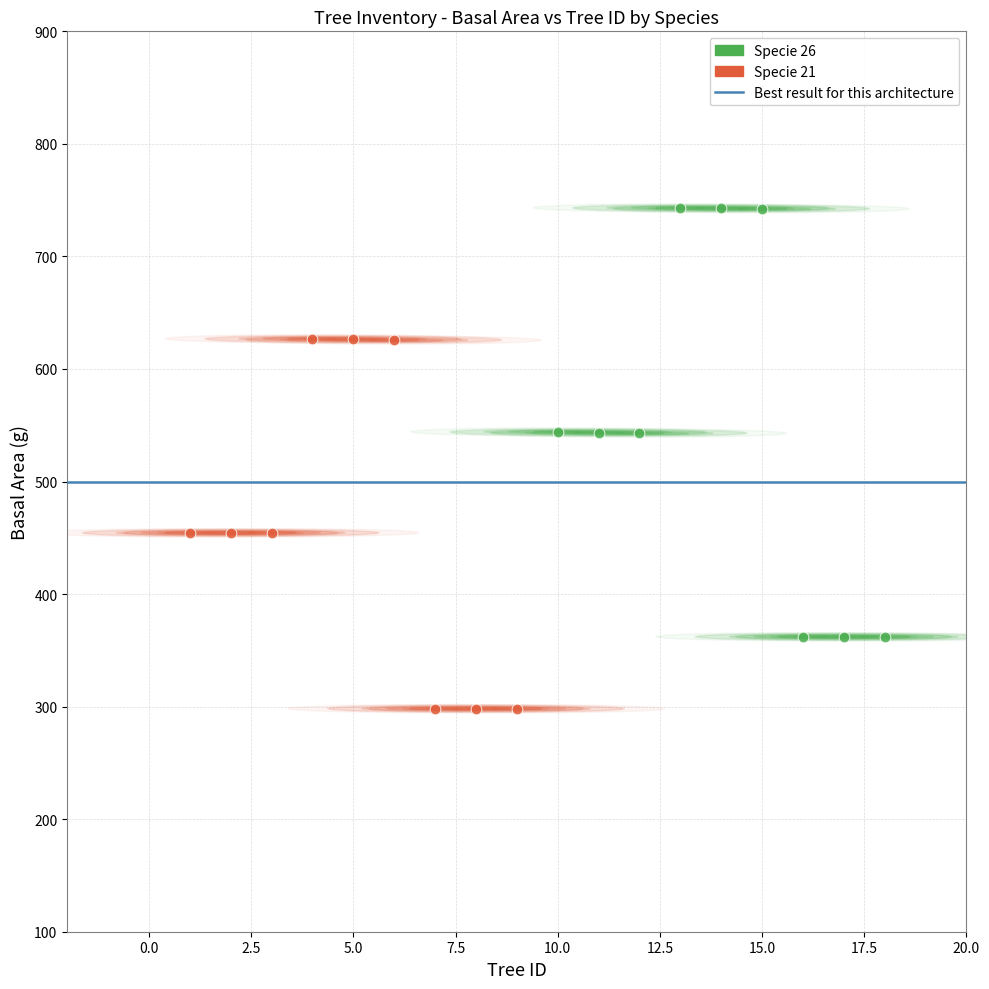

Which series has the widest spread of Y values?

Specie 26